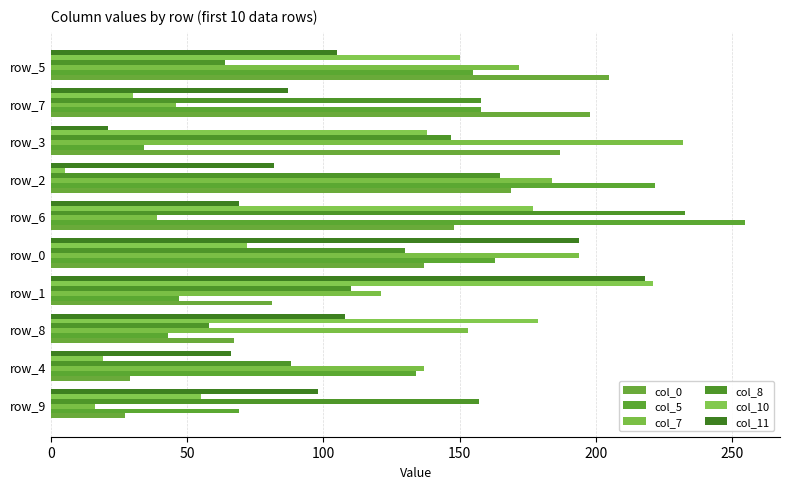

What is the sum of all col_10 values?

1046